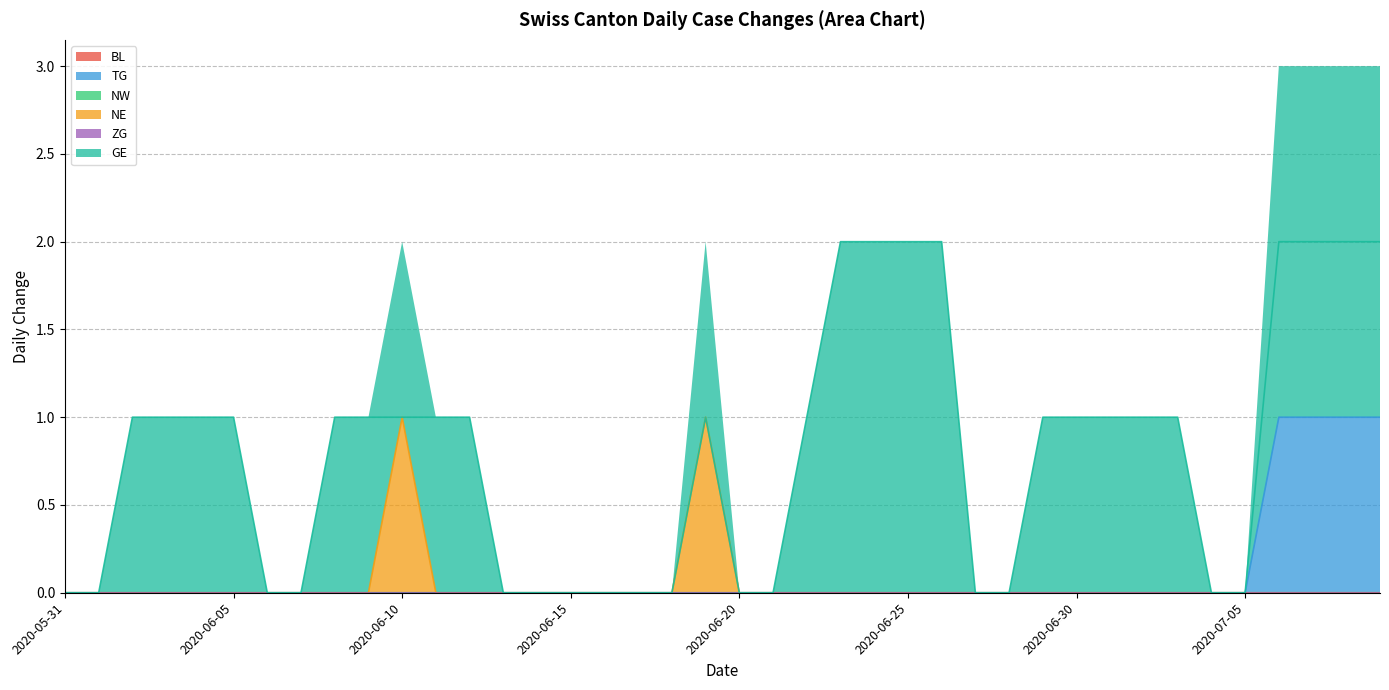

True or false: NE and GE intersect in this chart.

False